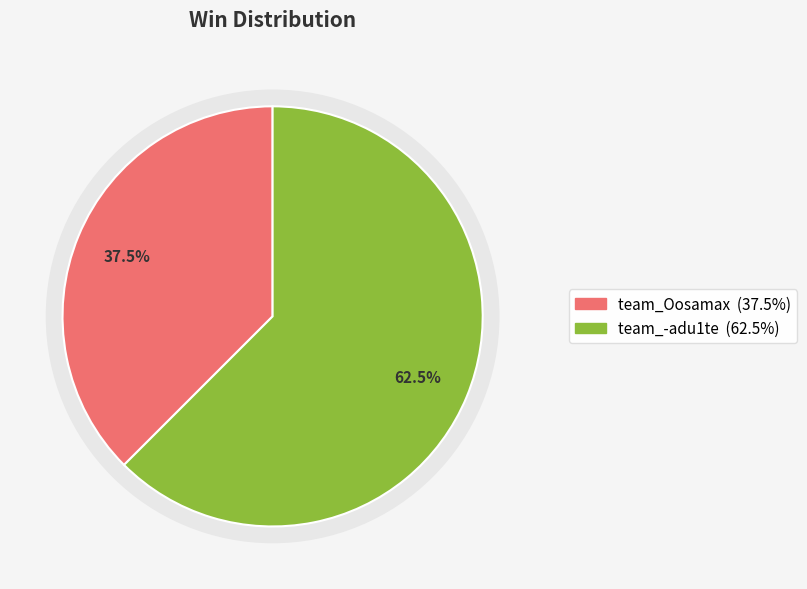

What is the total percentage of team_Oosamax and team_-adu1te?

100.0%